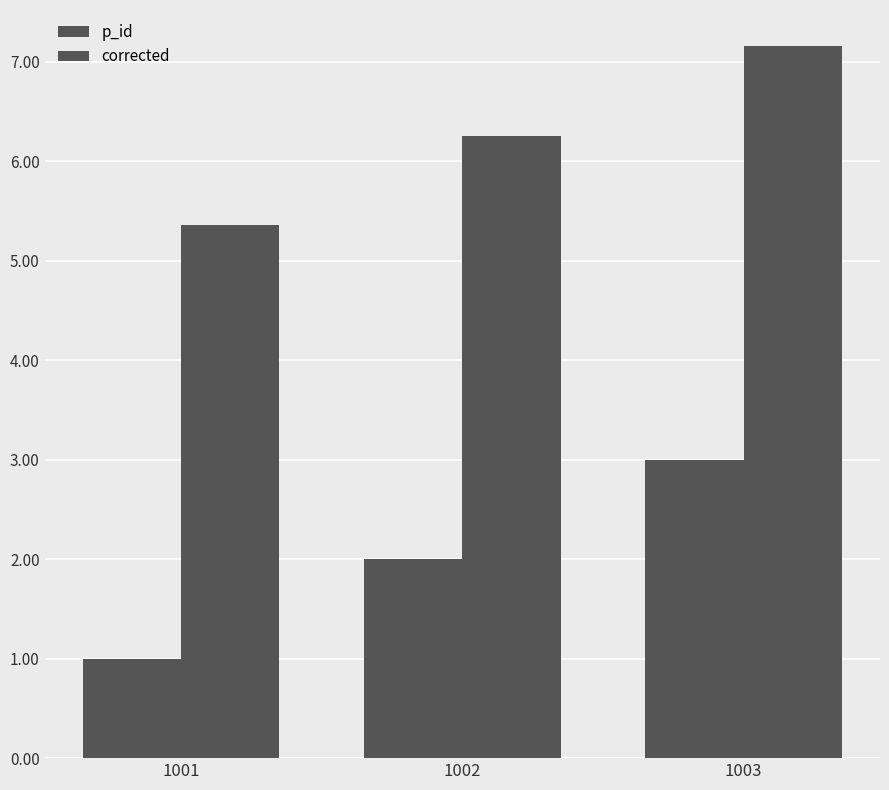

Which series has the largest range (max minus min)?

p_id